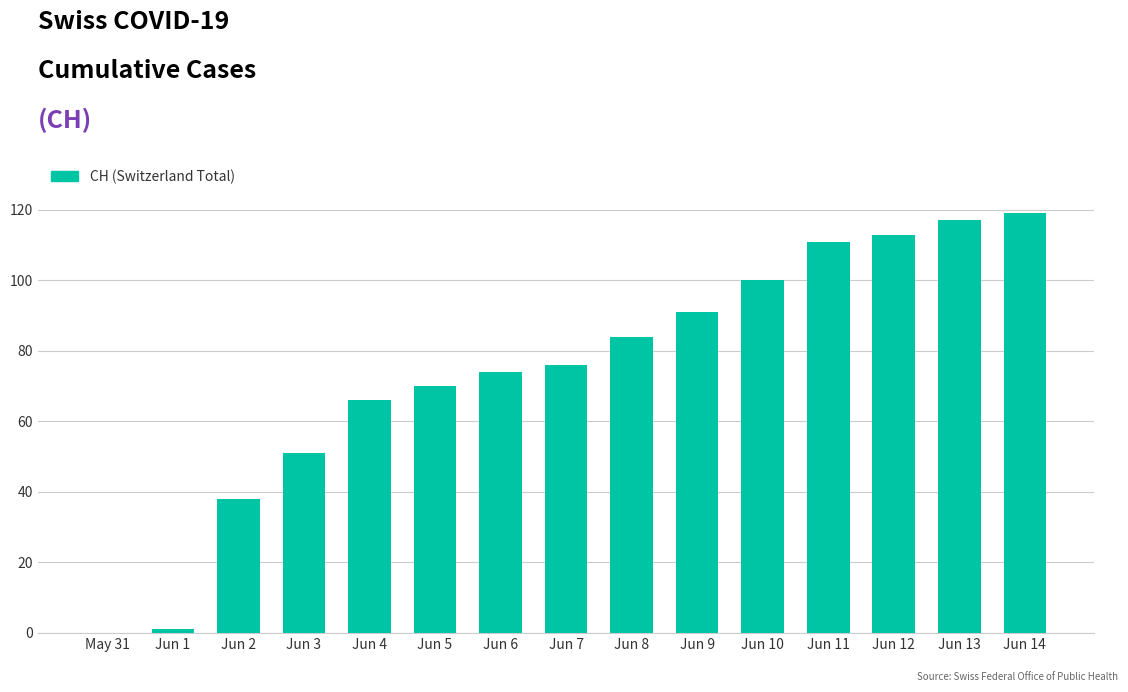

Reading left to right, transcribe all the data shown in this chart.

0	1	38	51	66	70	74	76	84	91	100	111	113	117	119